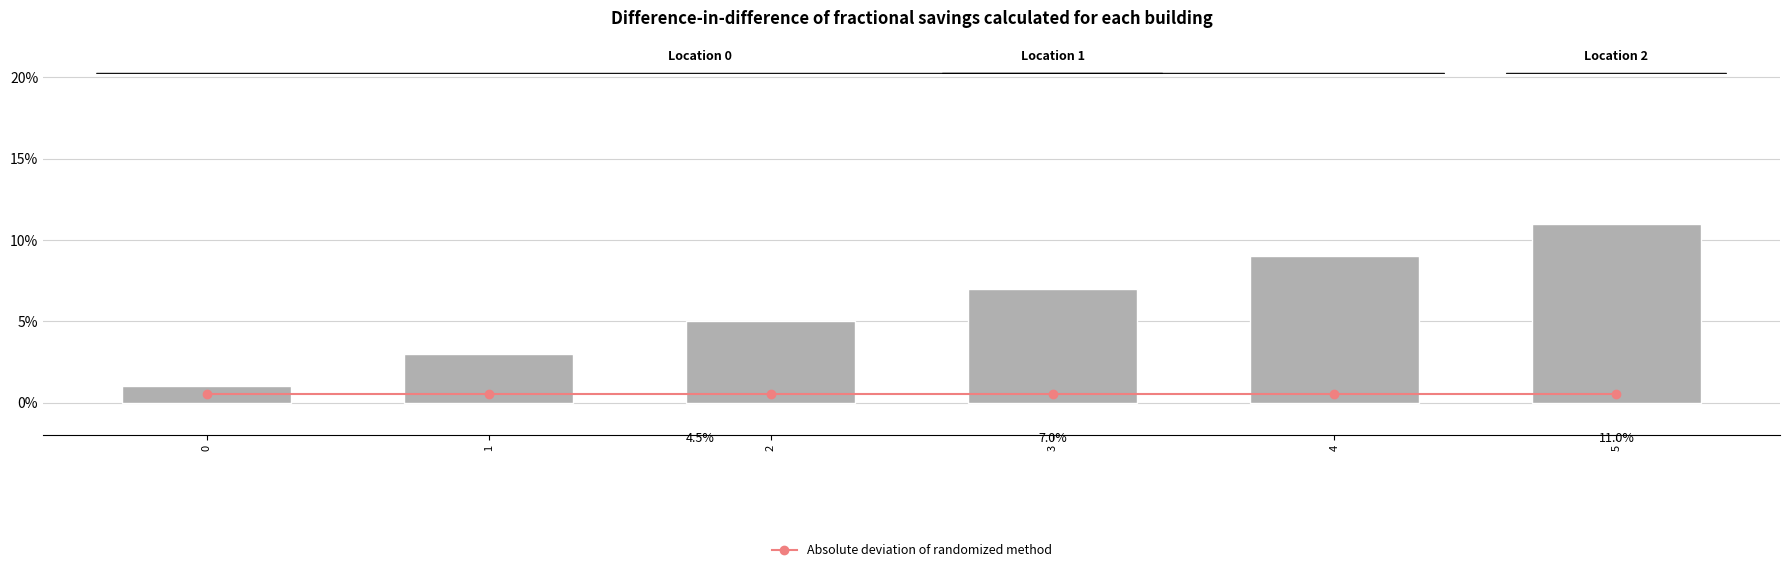

Reading right to left, extract all data points from this chart.

Absolute deviation of randomized method: 0.0	0.0	0.0	0.0	0.0	0.0
package: 0.1	0.1	0.1	0.1	0.0	0.0